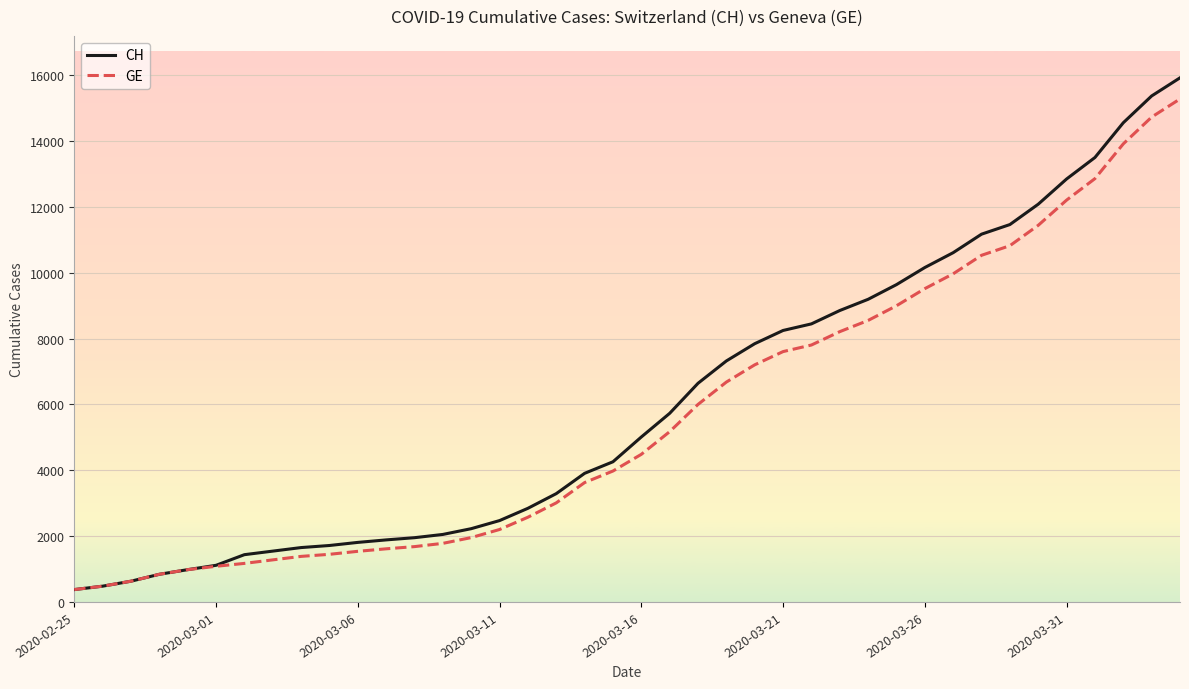

What is the highest value of the GE series?

15284